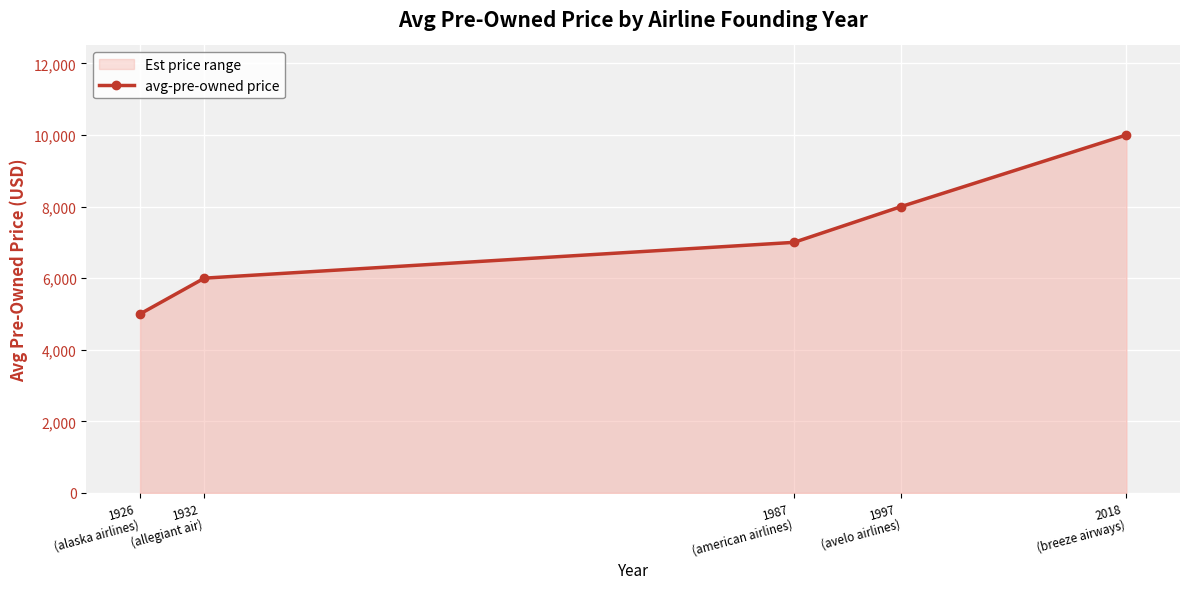

List the labels in order of value, largest first.

2018
(breeze airways), 1997
(avelo airlines), 1987
(american airlines), 1932
(allegiant air), 1926
(alaska airlines)